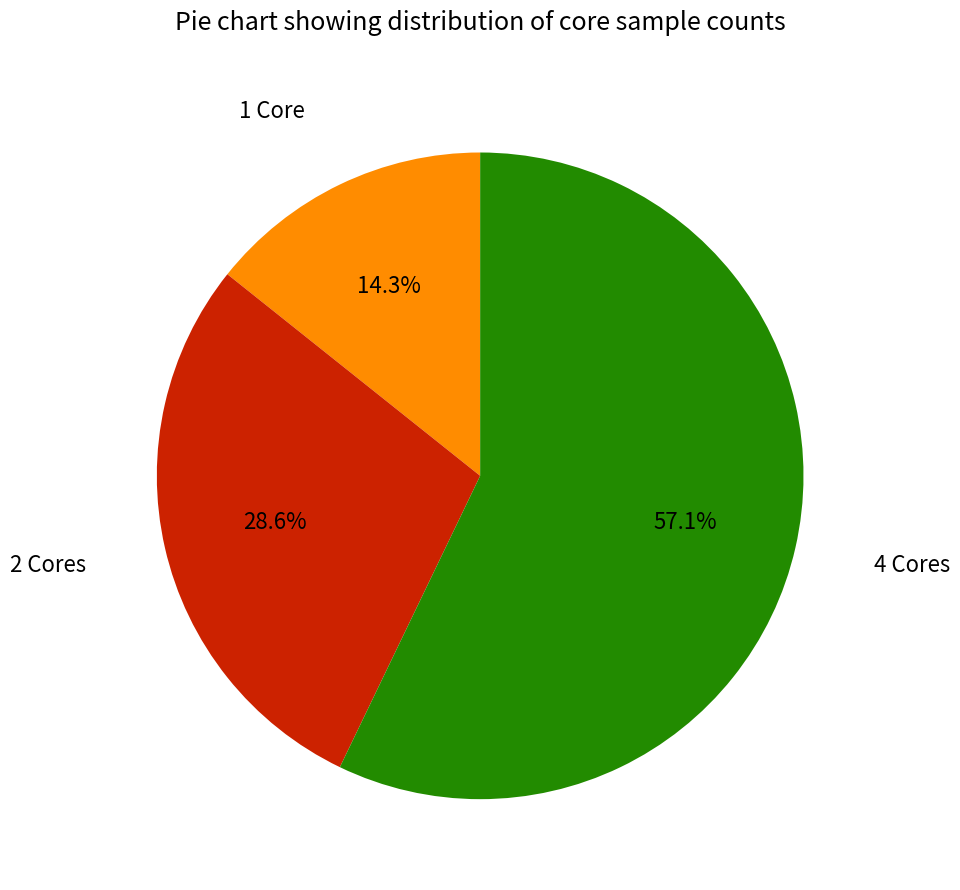

To the nearest percent, what is the combined percentage of 4 Cores and 2 Cores?

86%